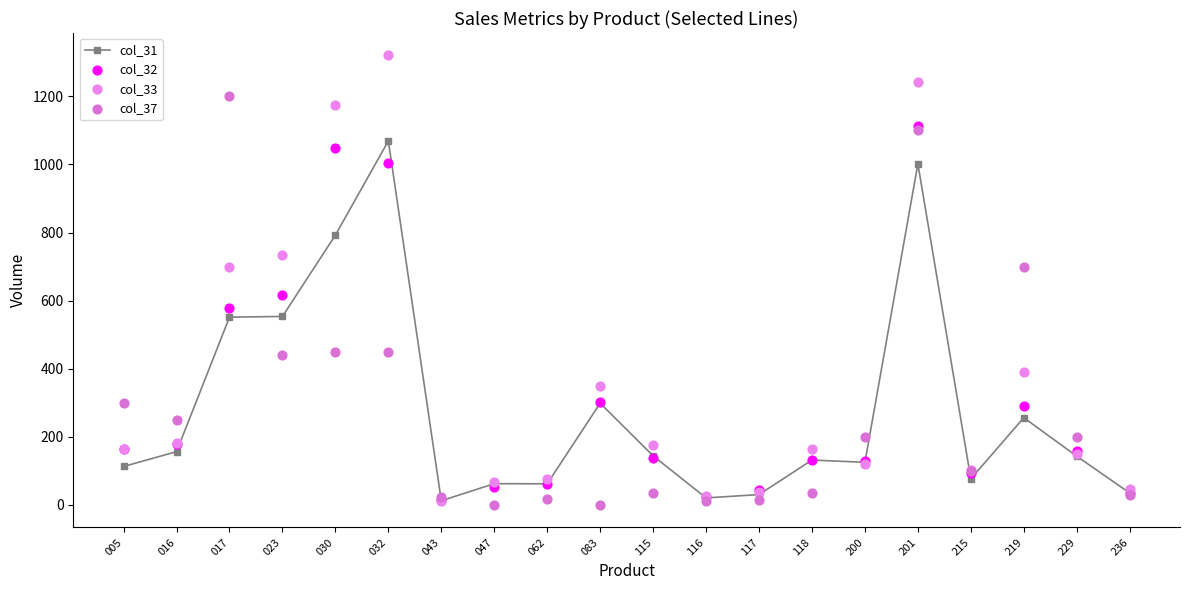

At how many categories does at least one series exceed 864?

4